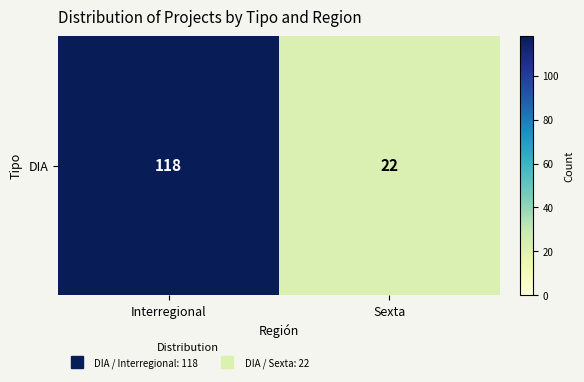

What is the maximum value shown in the chart?

118